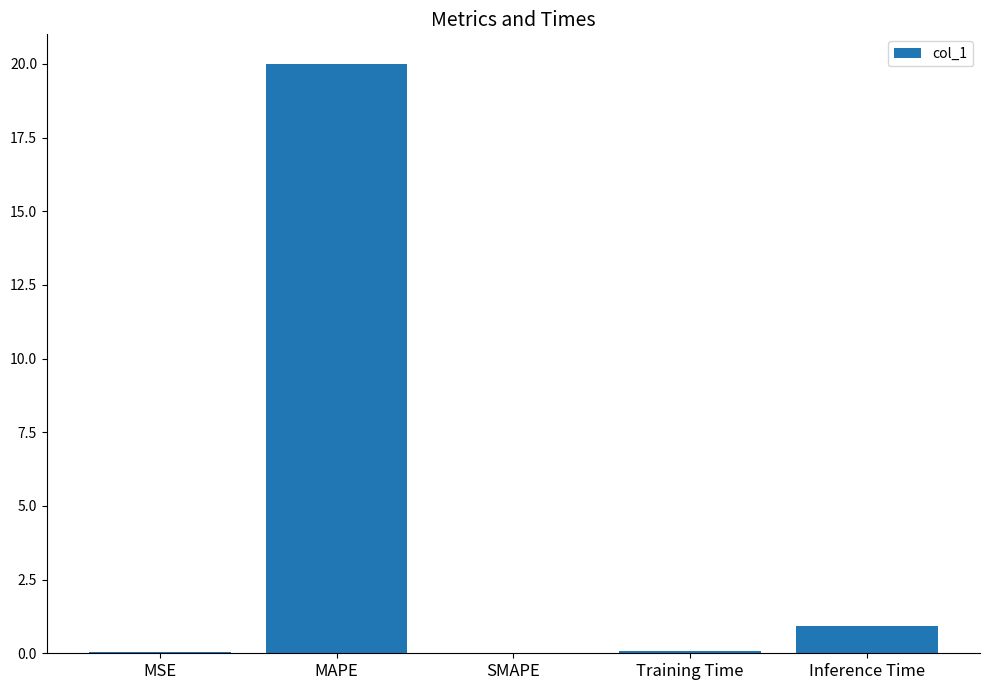

Is it true that the value at Inference Time is 0.9?

True